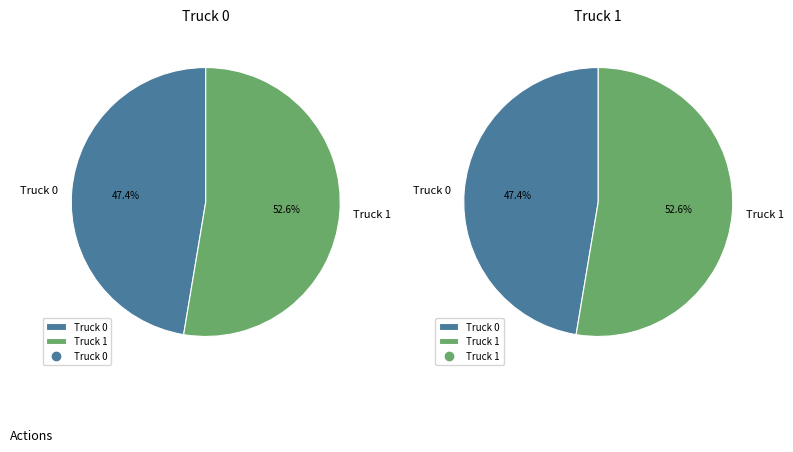

Is the sum of Truck 0 and Truck 1 greater than half?

Yes